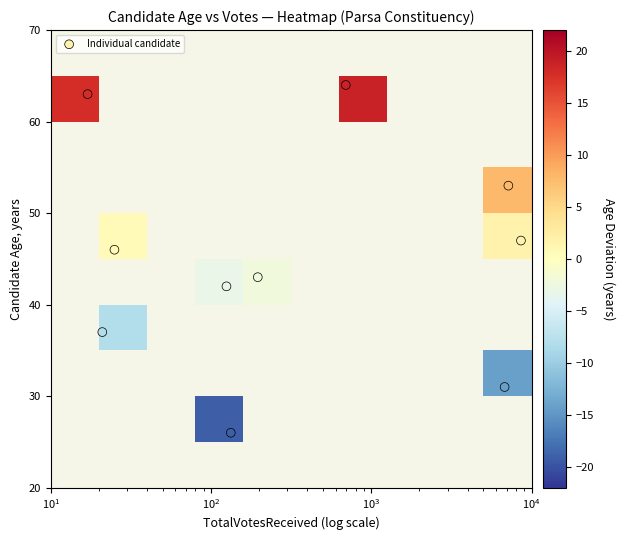

Which series has the largest total across all categories?

Individual candidate